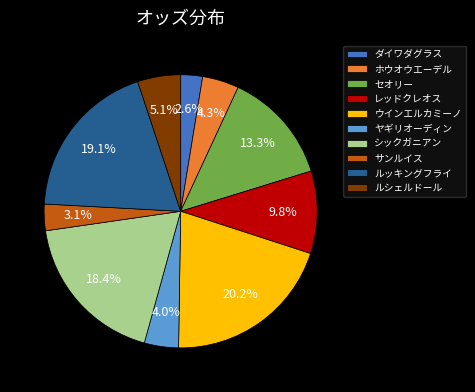

Which has a higher value, ルシェルドール or ヤギリオーディン?

ルシェルドール